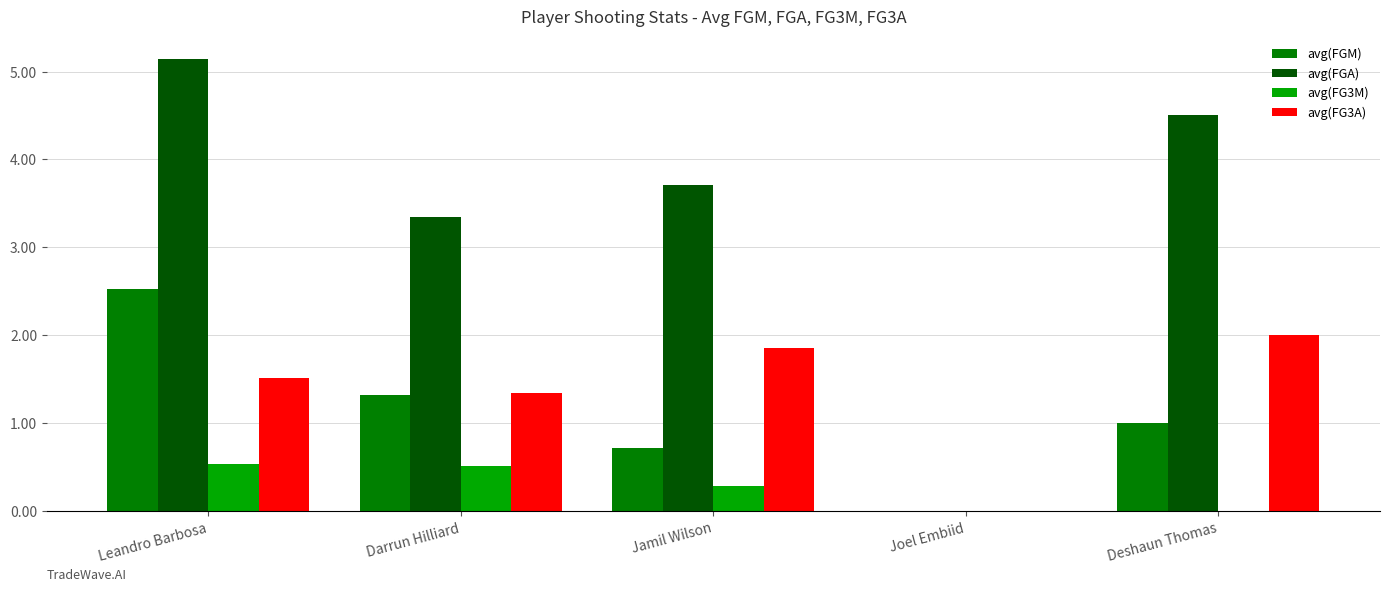

What is the sum of all avg(FGM) values?

5.6